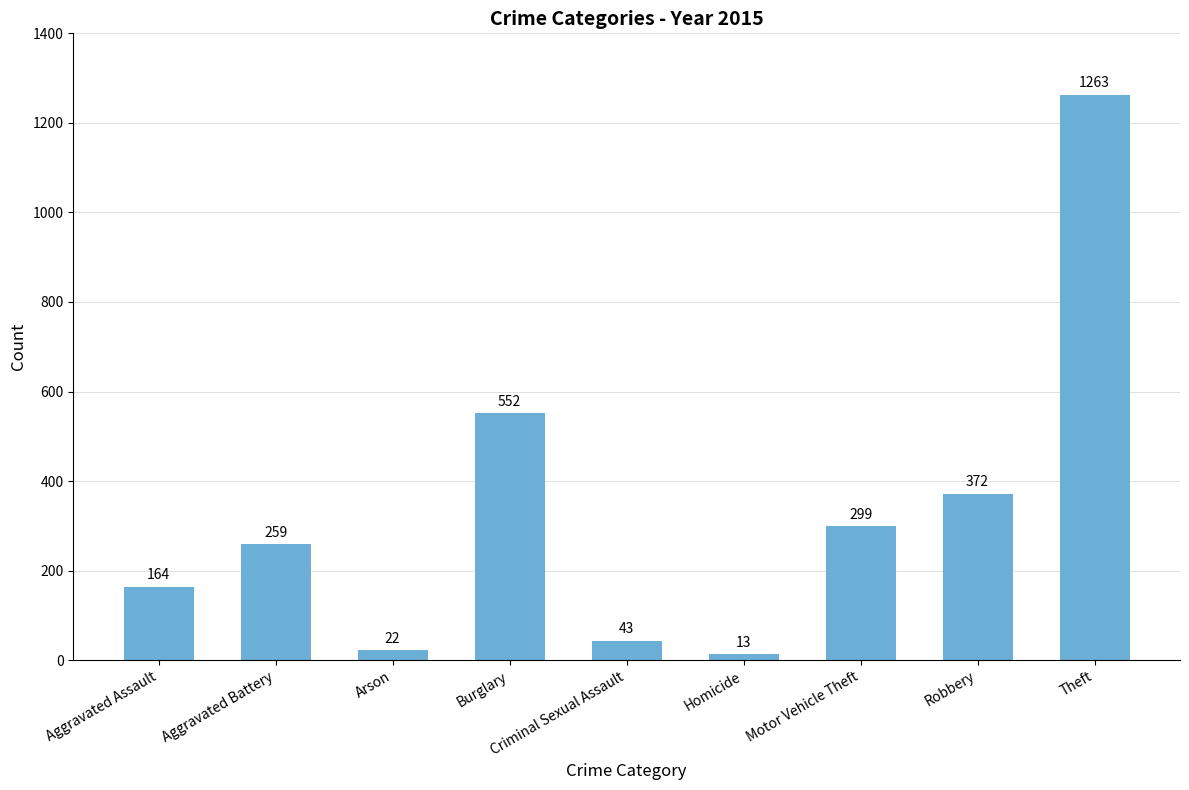

List the labels in order of value, smallest first.

Homicide, Arson, Criminal Sexual Assault, Aggravated Assault, Aggravated Battery, Motor Vehicle Theft, Robbery, Burglary, Theft